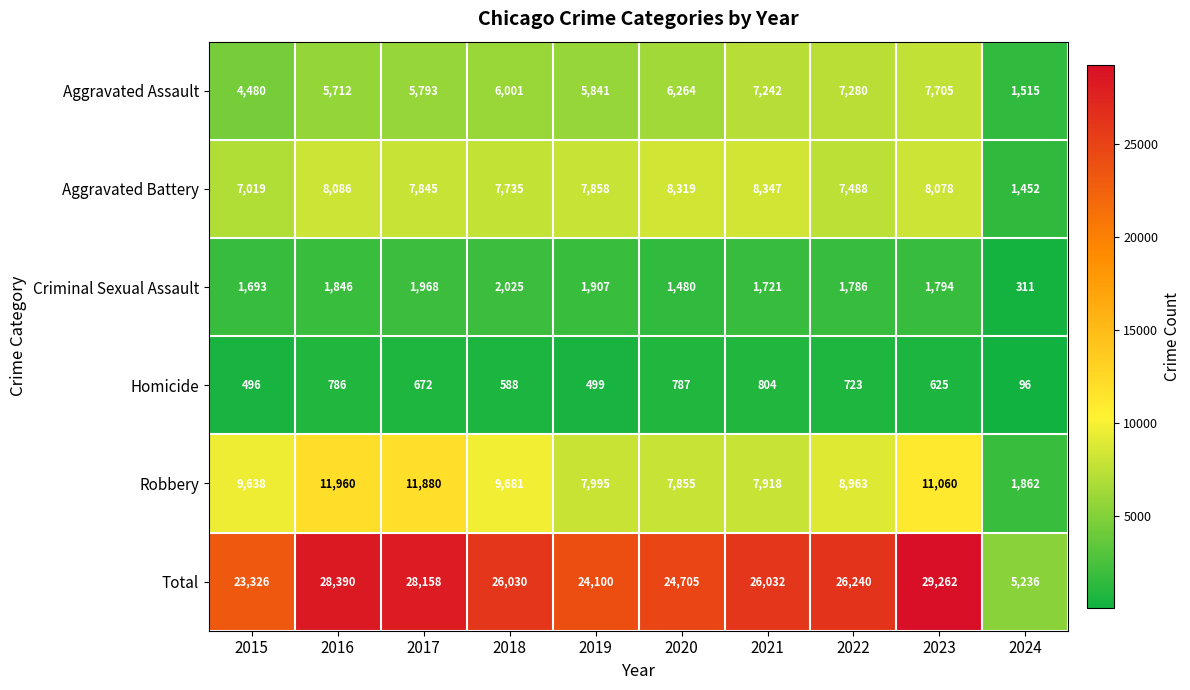

What is the sum of all Aggravated Assault values?

57833